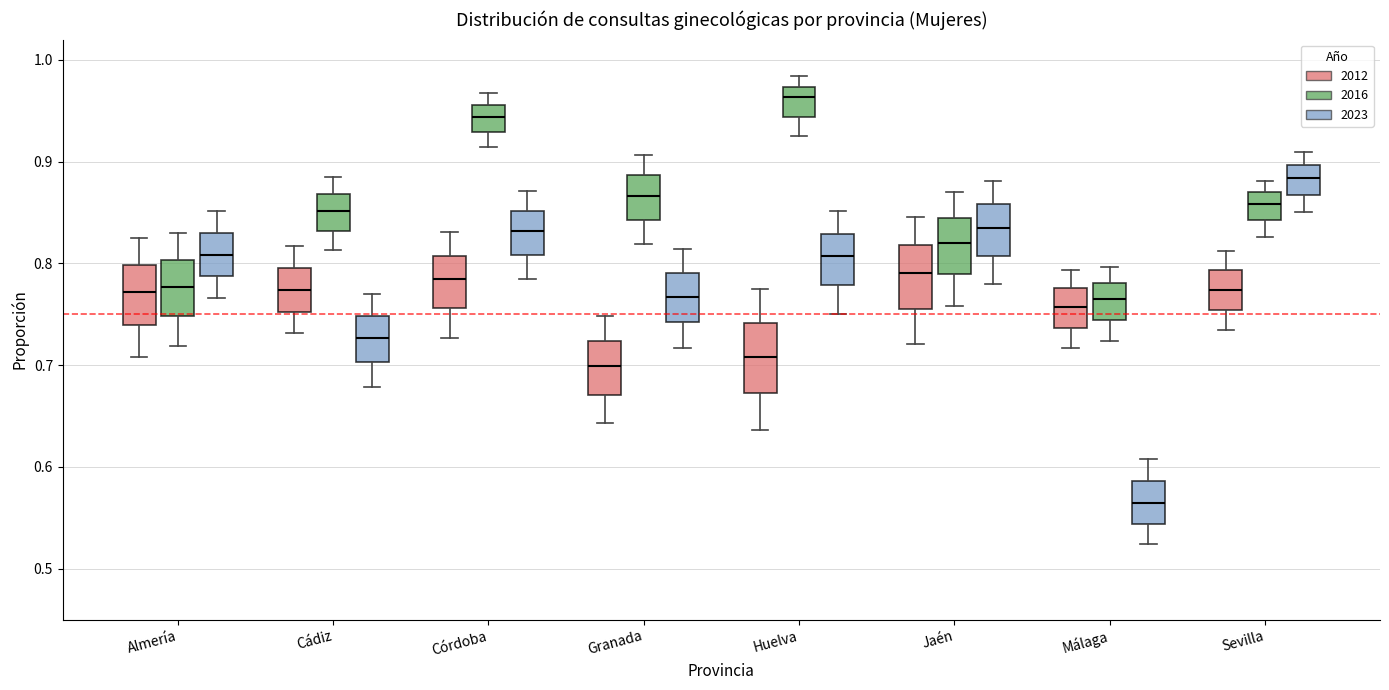

Which box has the highest median line?

Huelva (2016)